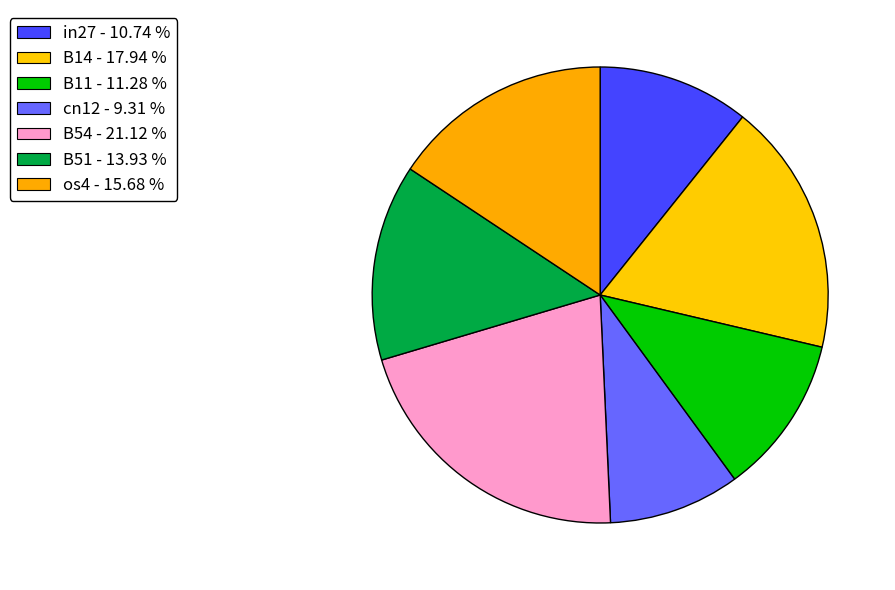

How many segments does this pie chart have?

7